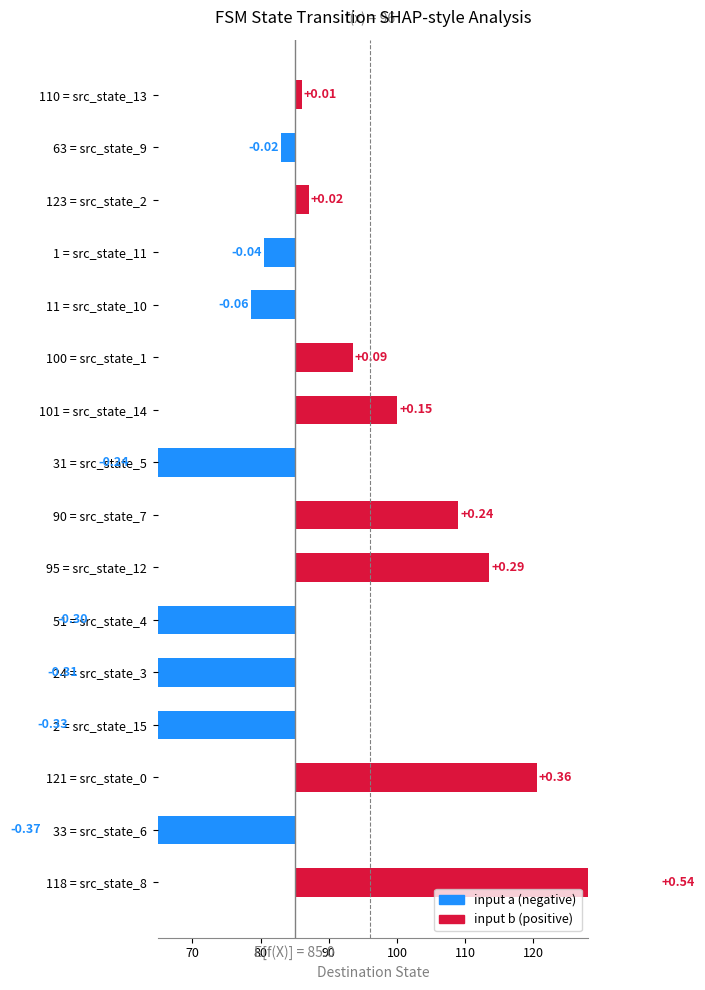

How many bars are there in total?

16